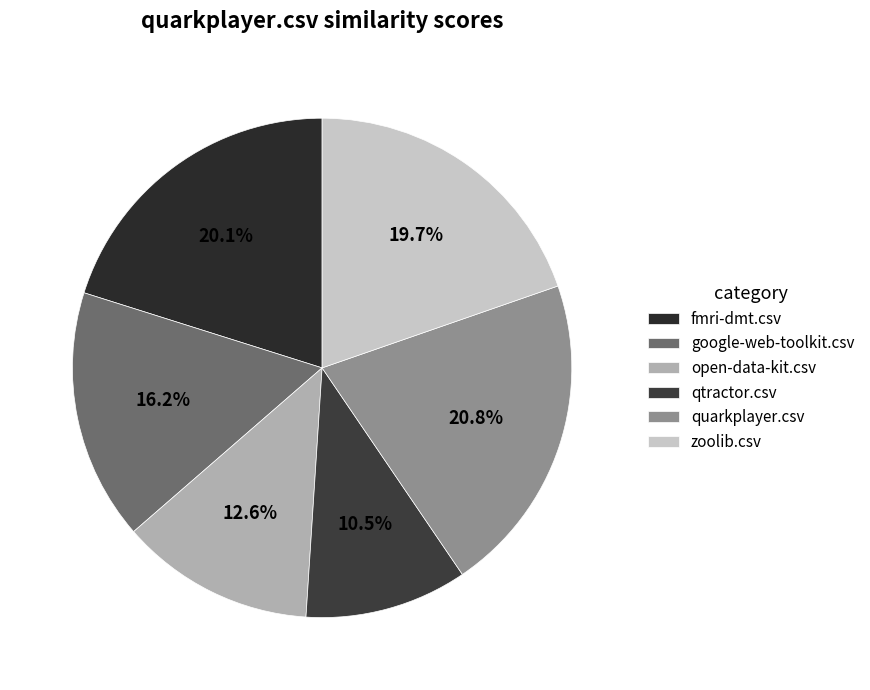

Do google-web-toolkit.csv and zoolib.csv together represent more than half of the pie?

No